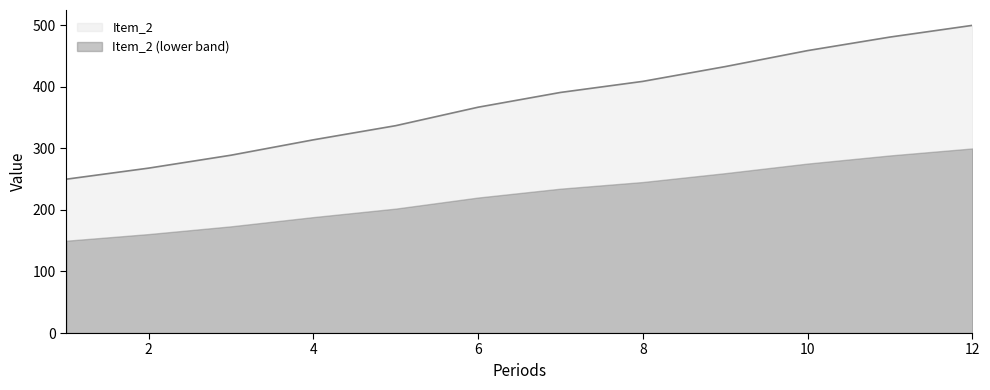

The chart shows a value of 131 at 2. True or false?

False